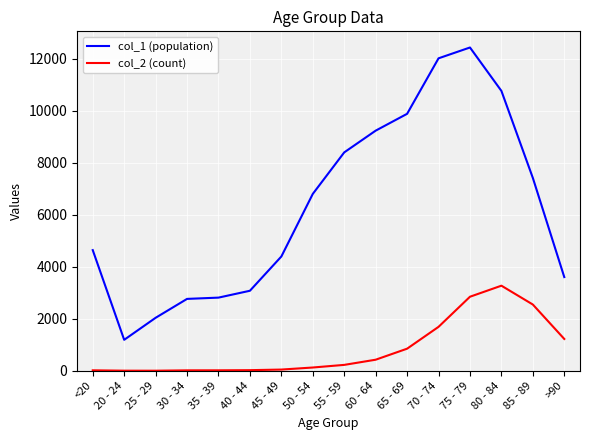

True or false: col_1 (population) and col_2 (count) cross at least once.

False